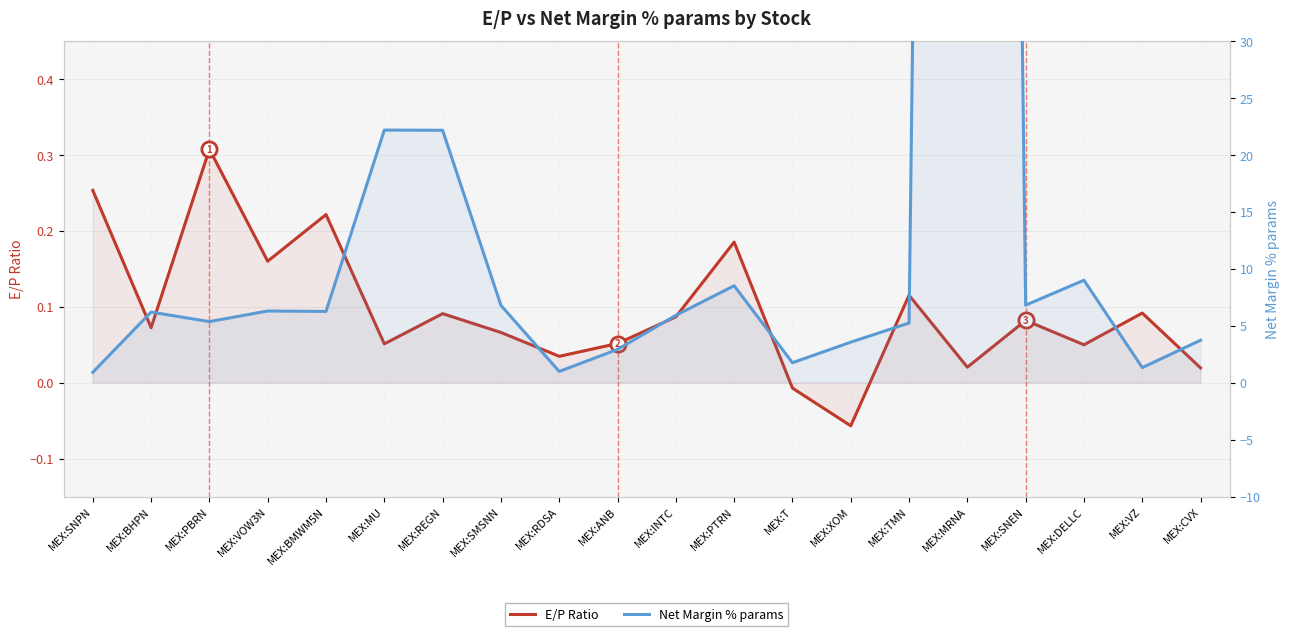

At how many categories does at least one series exceed 266?

1